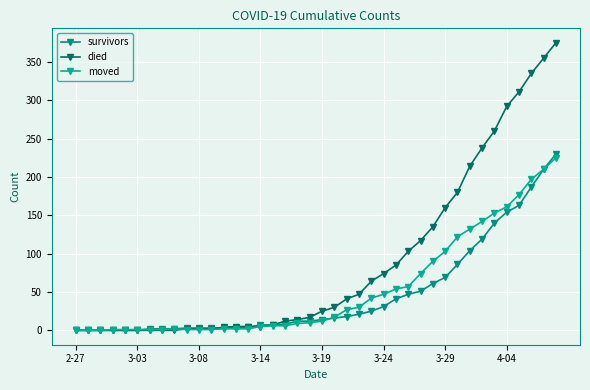

List the series in order of their overall mean, highest first.

died, moved, survivors